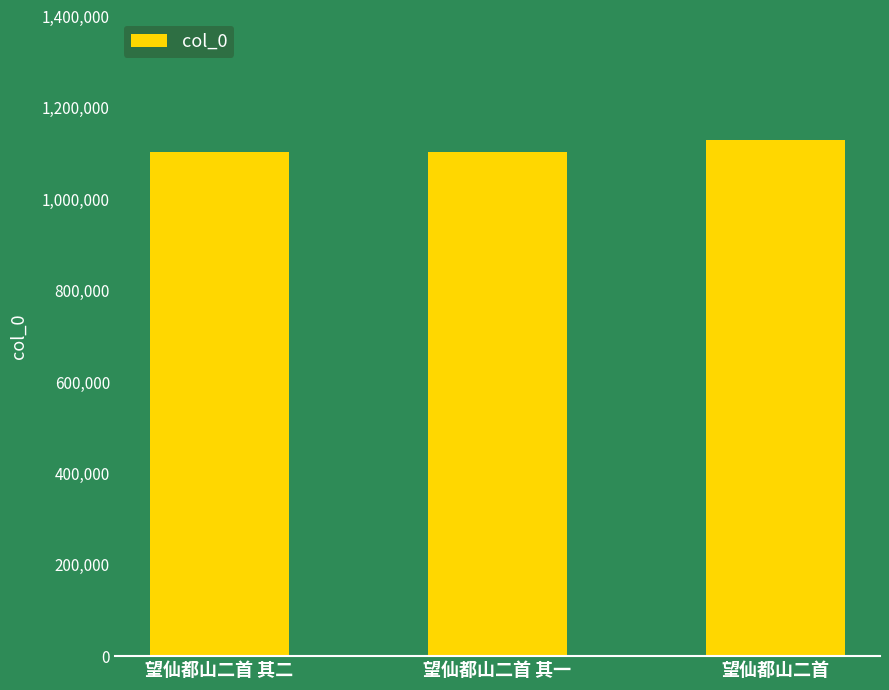

What is the sum of all values?

3336232